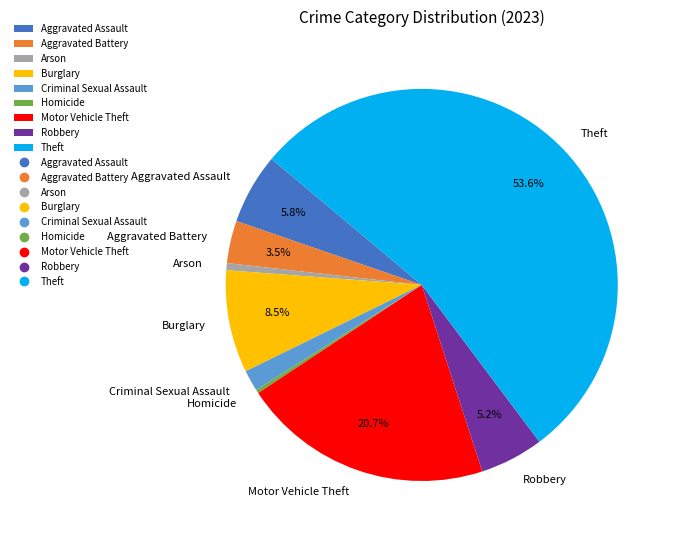

What is the largest slice in the pie chart?

Theft